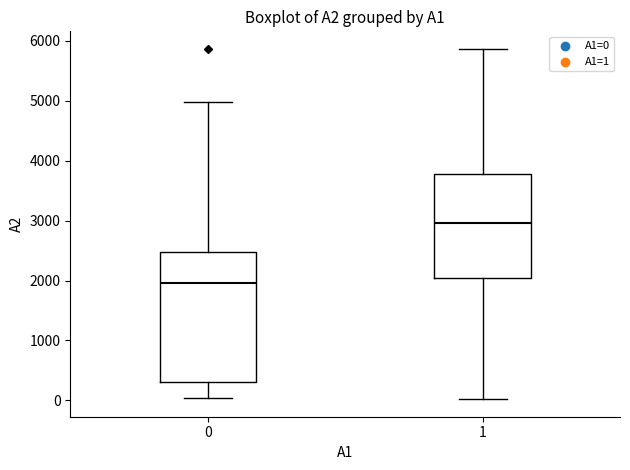

Which box has the highest median line?

1